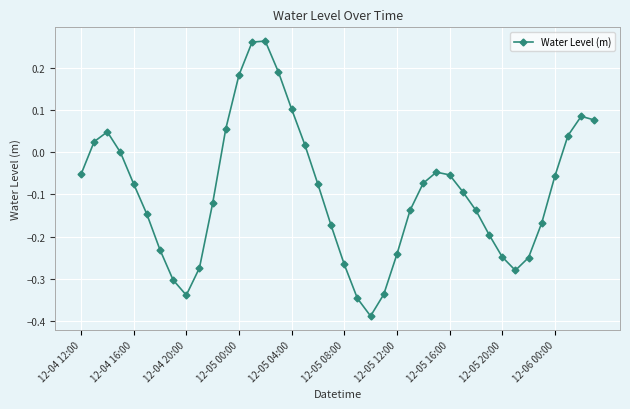

True or false: there are more than 0 points higher than both neighbors.

True